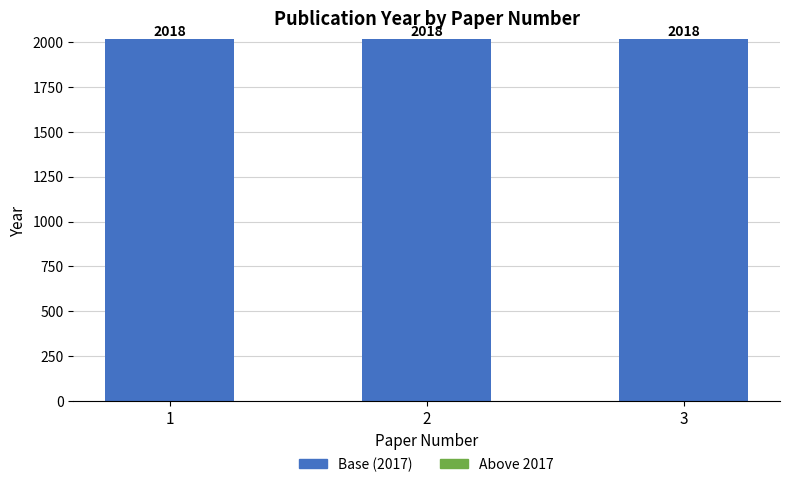

What is the total value across all series at 2?

2018